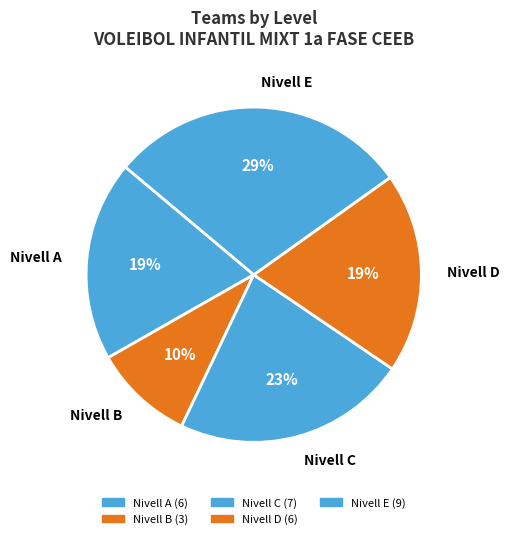

Is there a majority slice in this chart?

No